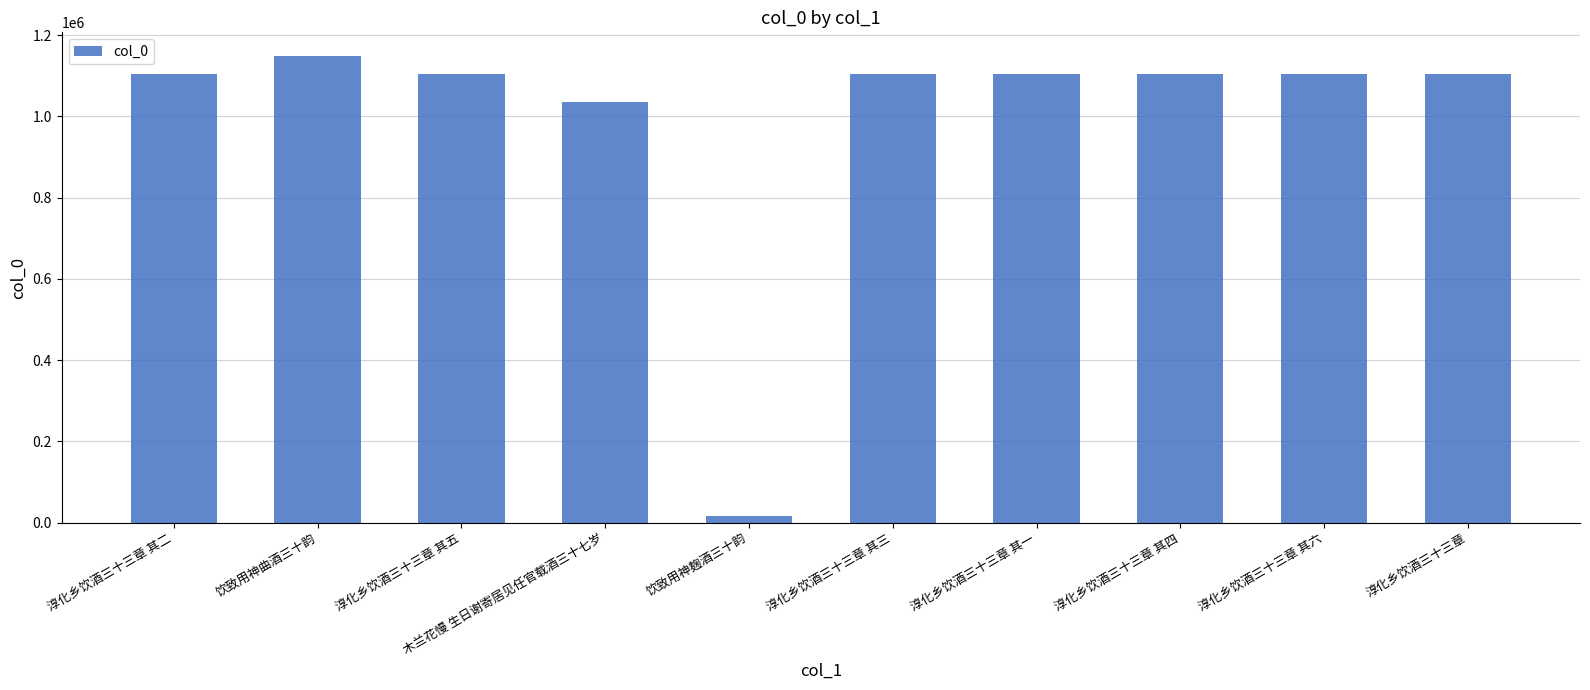

What is the greatest value displayed?

1149524